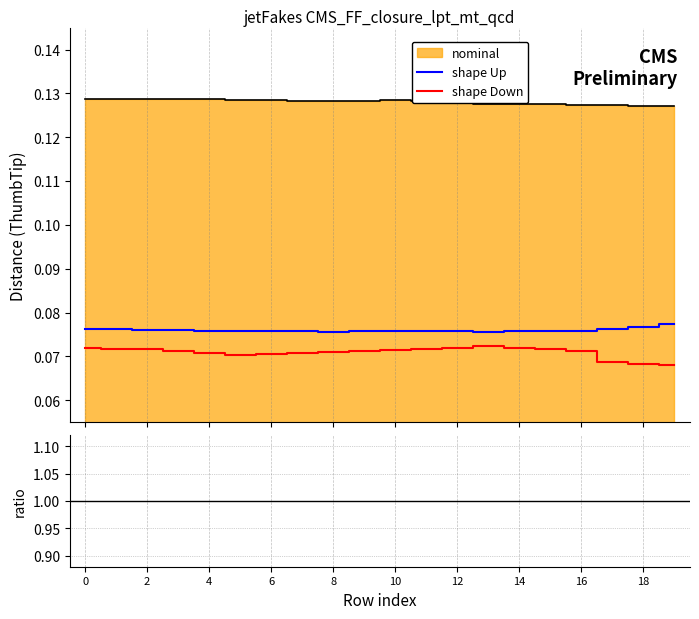

The value of shape_up at 5 is 0.1. True or false?

True